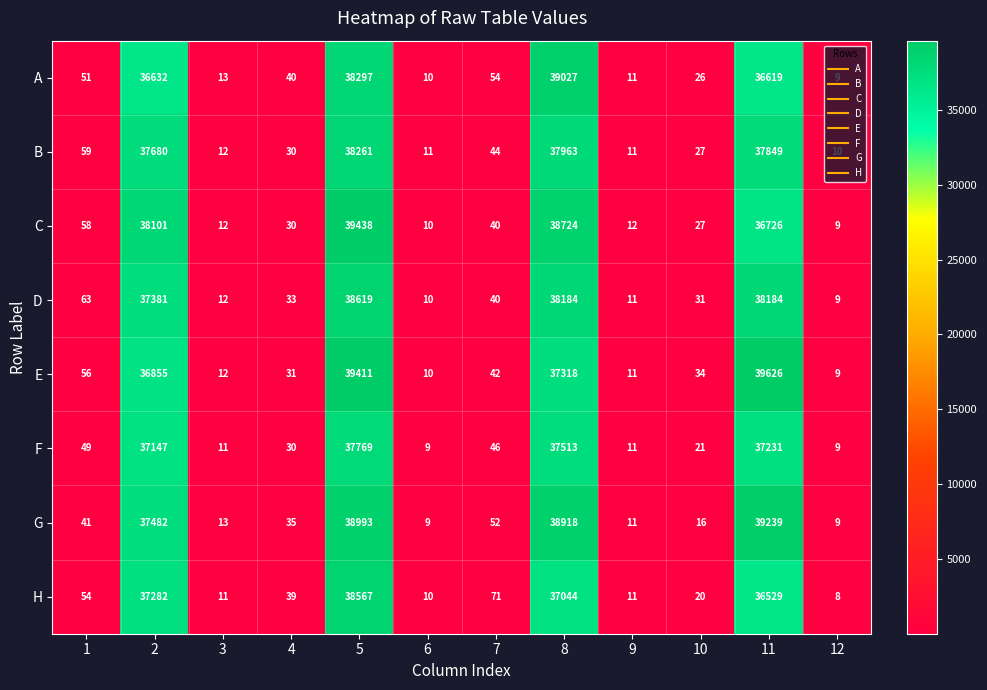

What is the spread (max minus min) of values at 4?

10